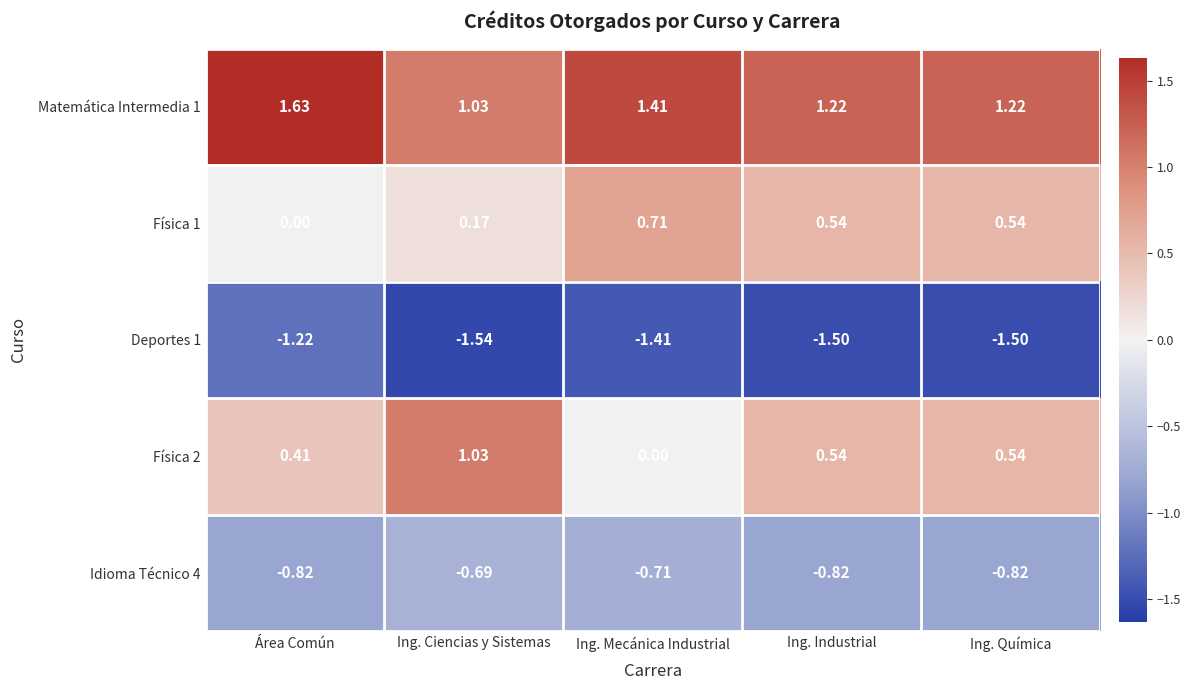

At which label does Matemática Intermedia 1 reach its peak?

Área Común